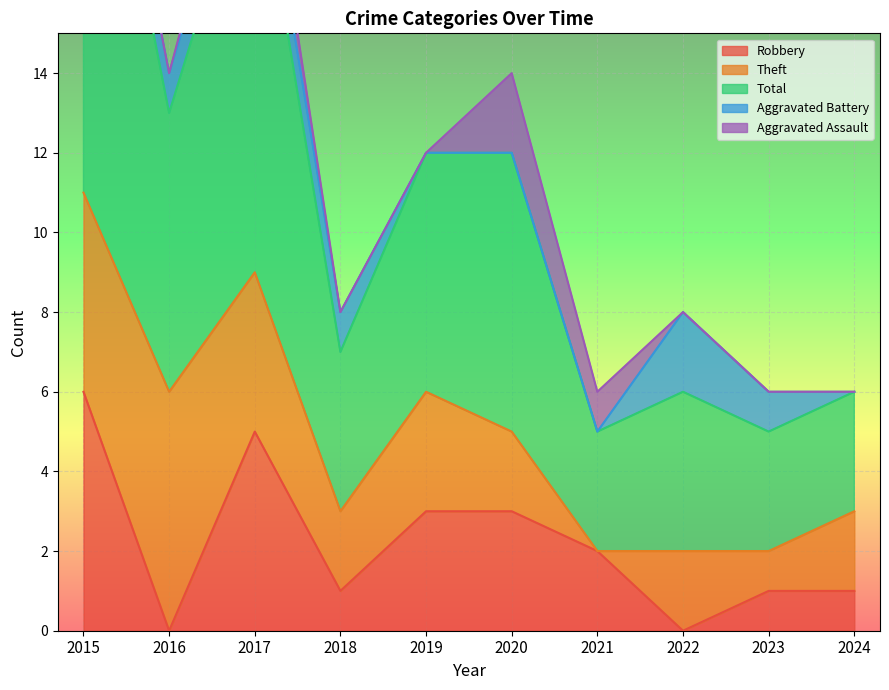

Rank the series at 2021 from highest to lowest value.

Total, Robbery, Aggravated Assault, Theft, Aggravated Battery